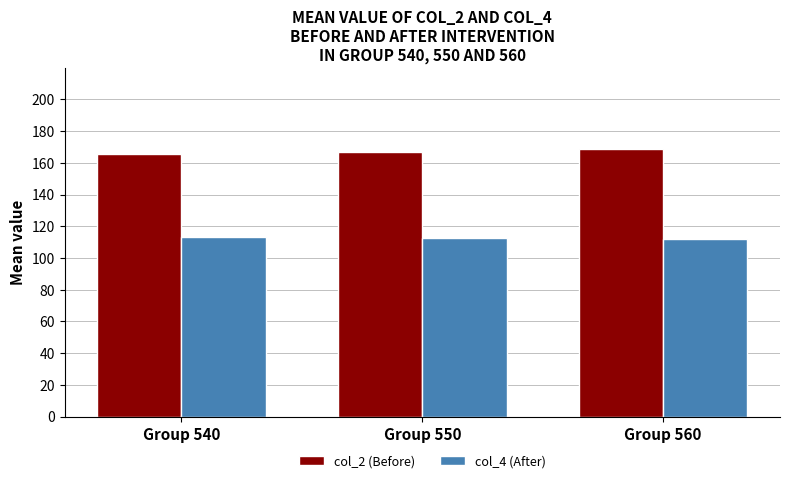

What are all the series names shown in the legend?

col_2 (Before), col_4 (After)